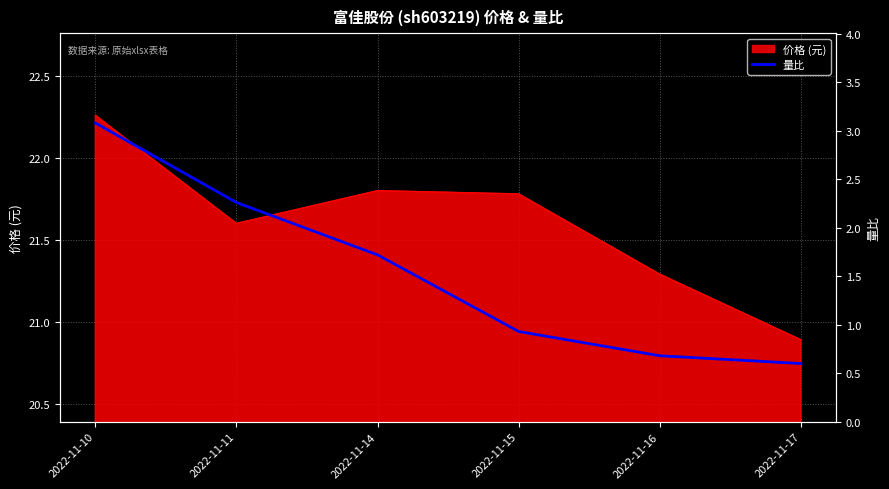

Count the values in the range 0 to 2.

4